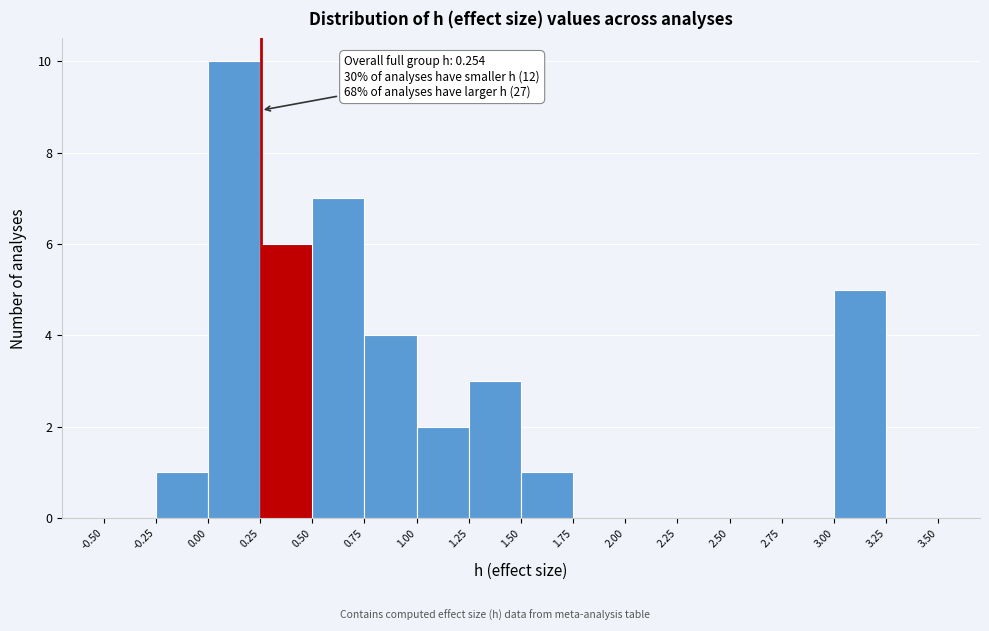

Which range on the x-axis has the tallest bar?

0.00 to 0.25